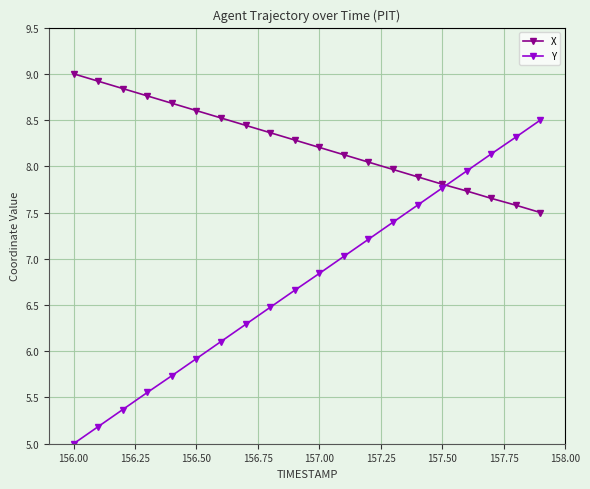

Which series has the largest total across all categories?

X